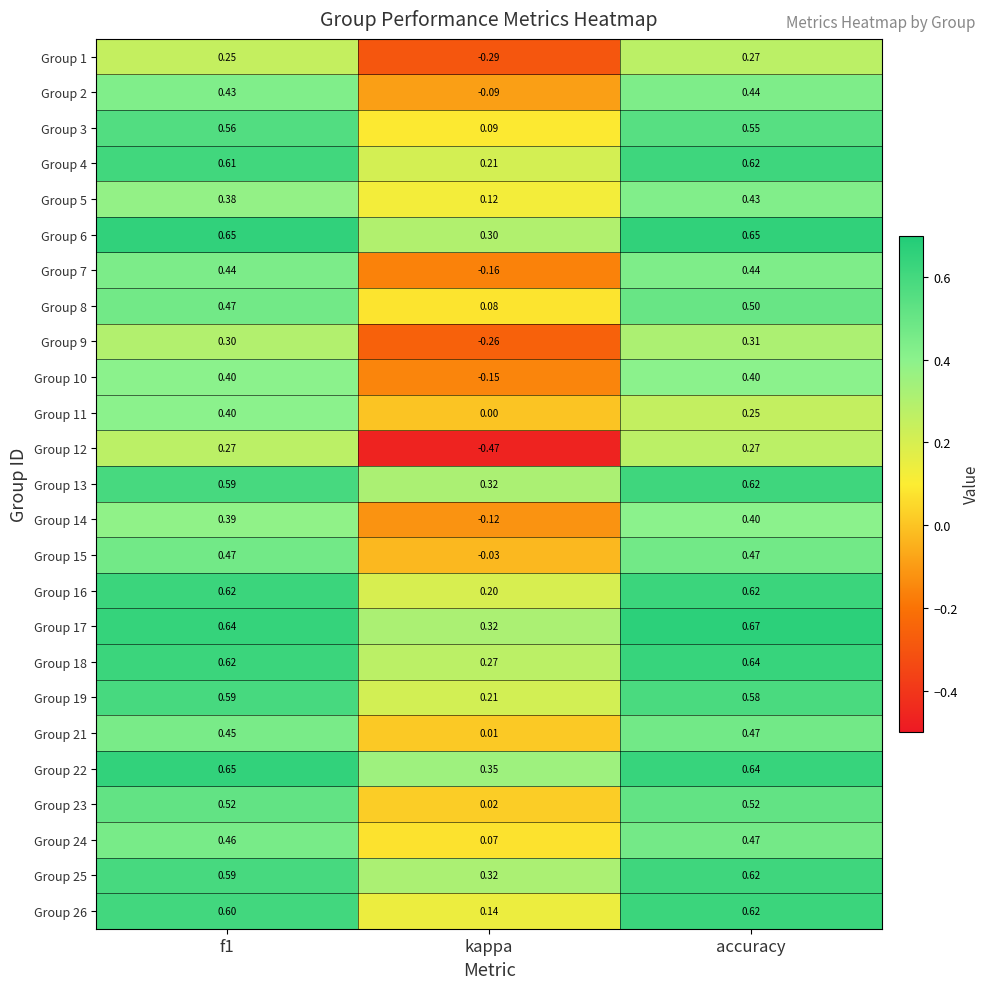

Which category has the highest value in the Group 21 series?

accuracy